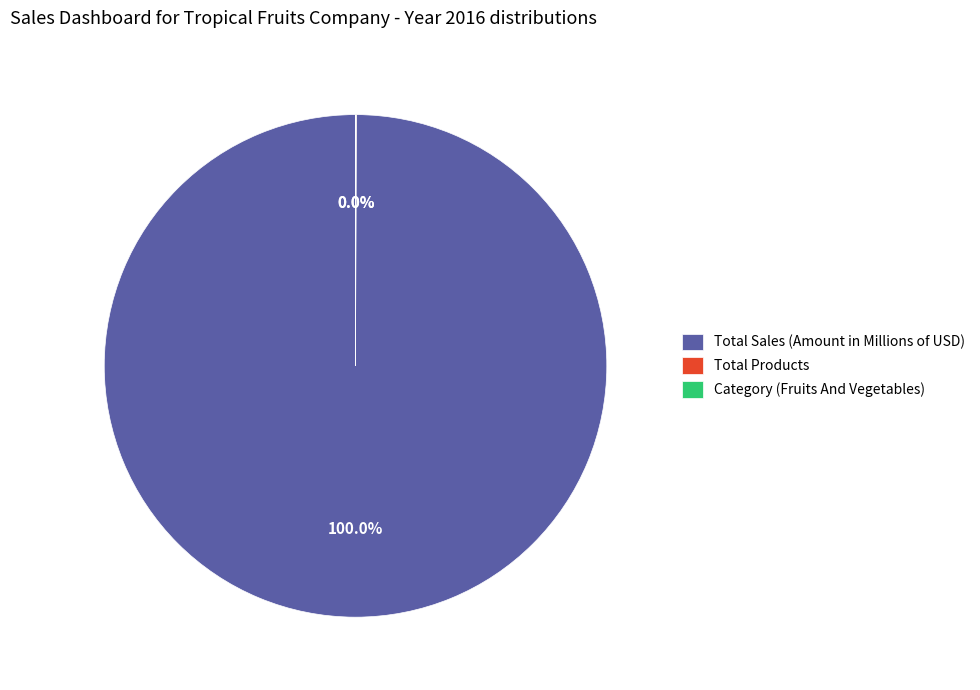

Which category has the biggest portion of the pie?

Total Sales (Amount in Millions of USD)